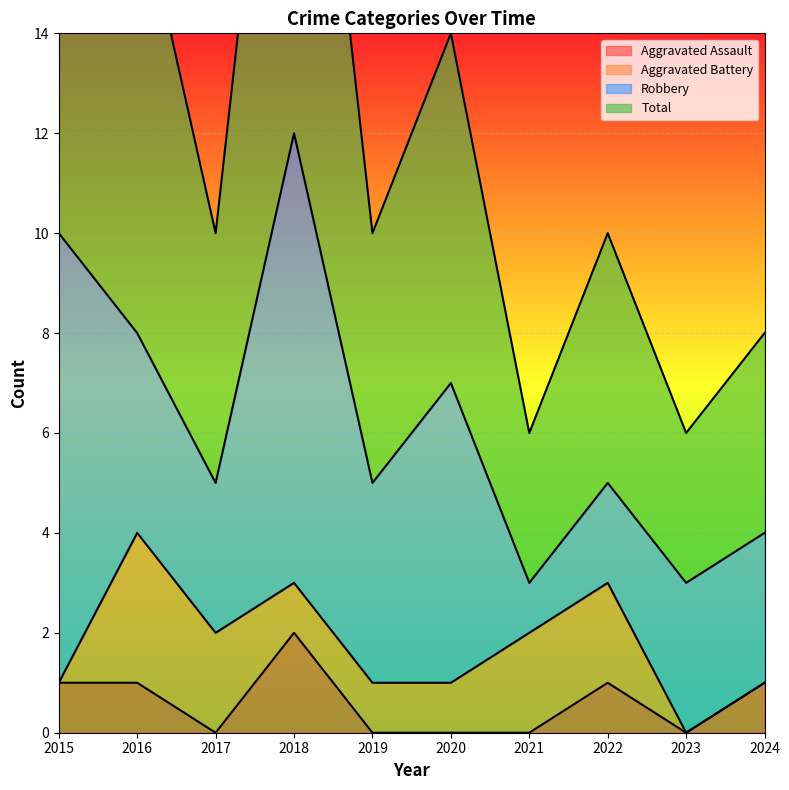

True or false: Total and Aggravated Assault intersect in this chart.

False